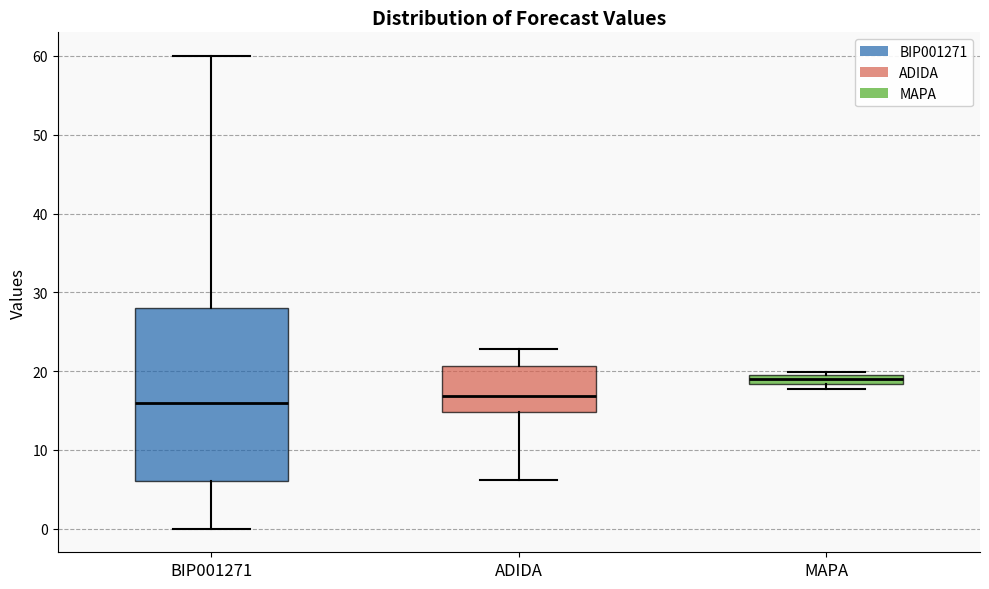

Where is the lower edge of the box for MAPA on the y-axis? The values are not printed on the chart, so give them approximately, as read against the axis.

18